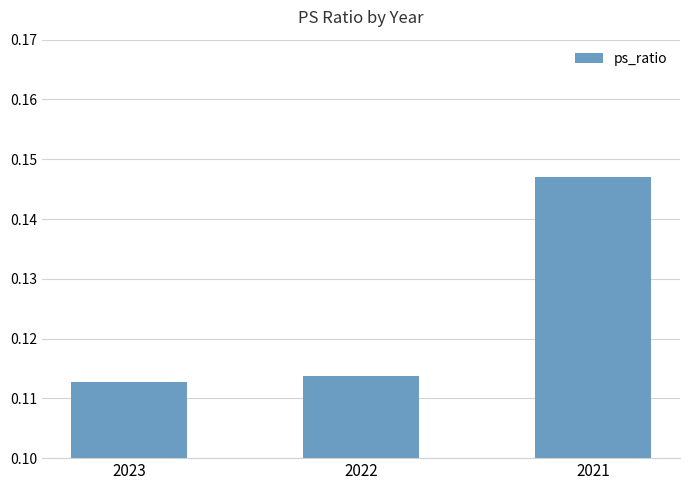

Which label corresponds to the largest value in the chart?

2021